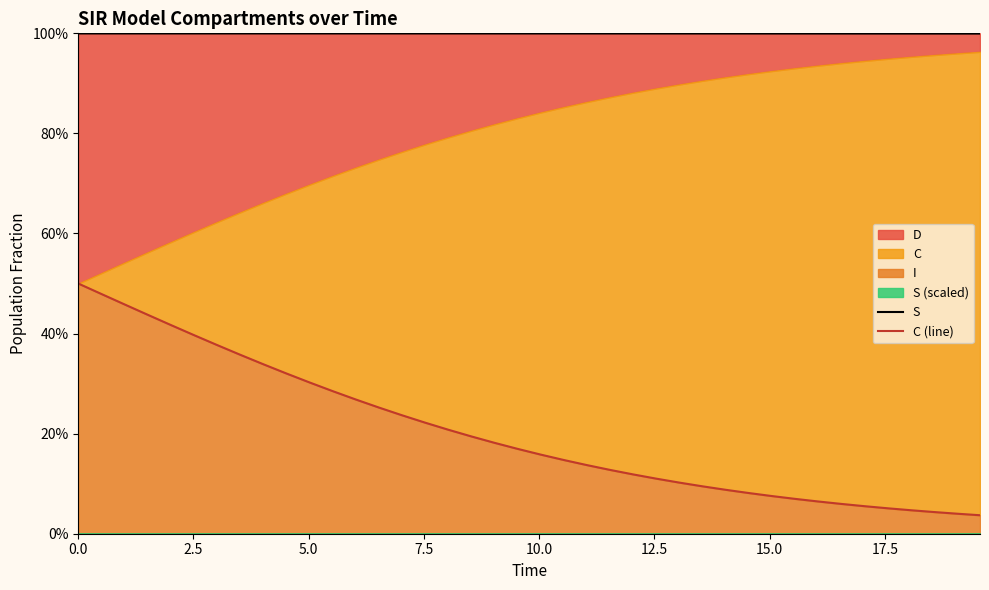

The value of C (line) at 30 is 0.1. True or false?

False